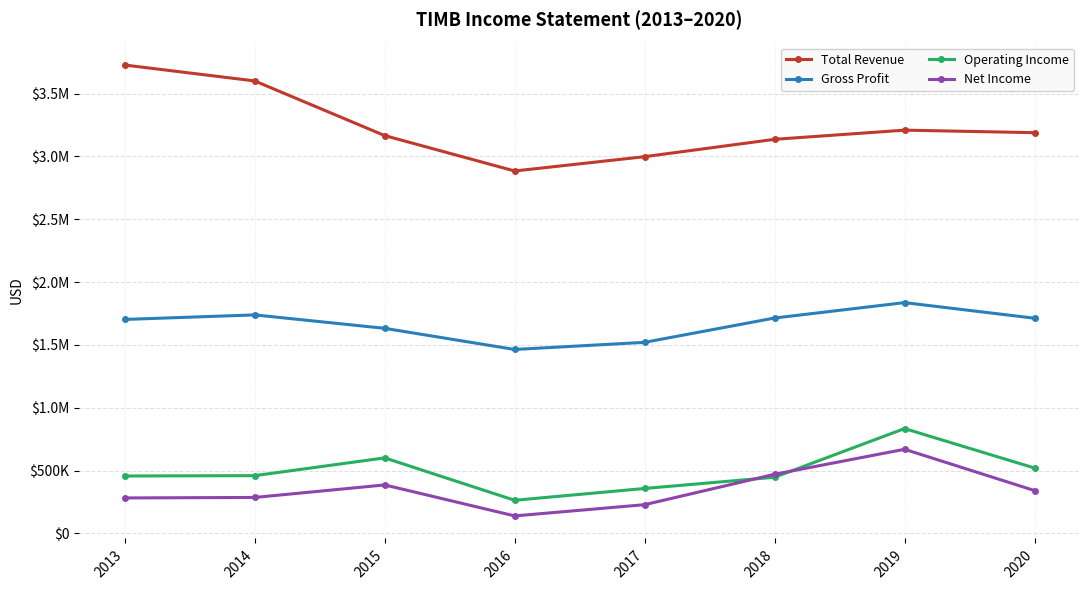

Where does the Total Revenue series first go above 3189400?

2013